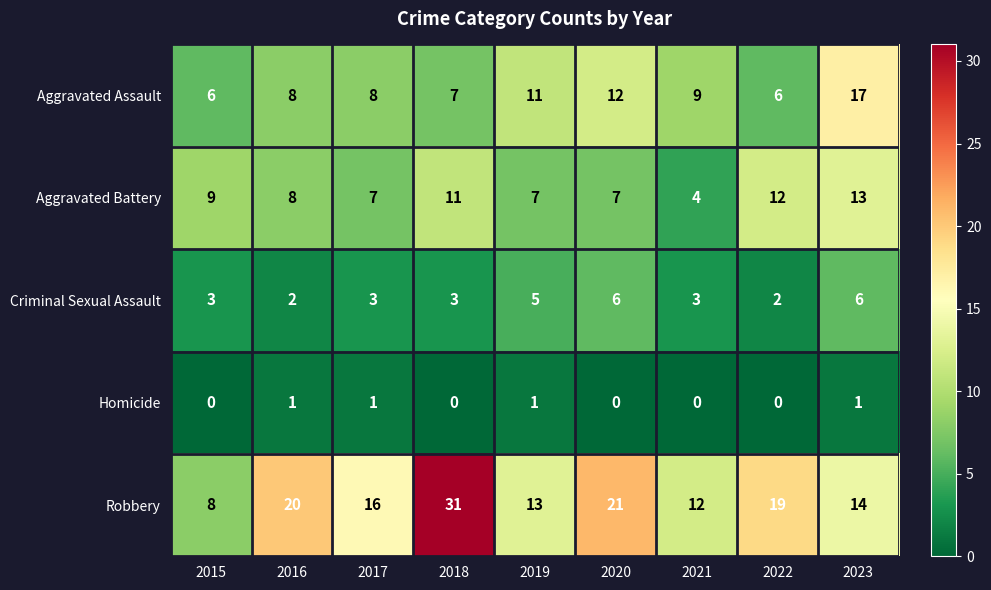

Which series has the largest total across all categories?

Robbery